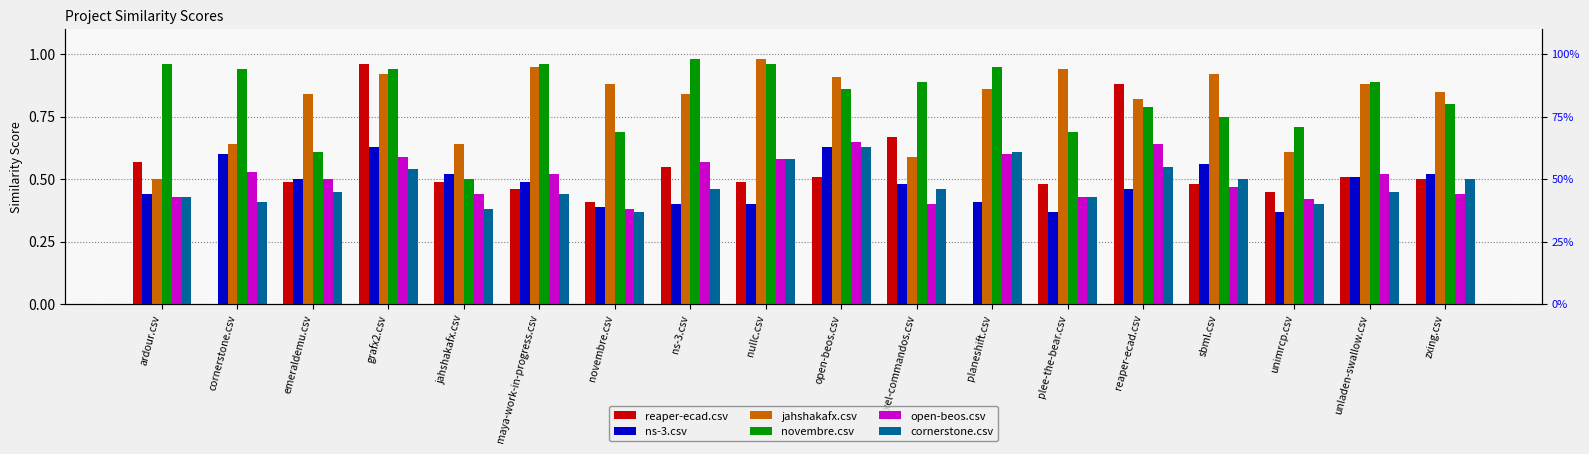

What position from the left is cornerstone.csv?

2